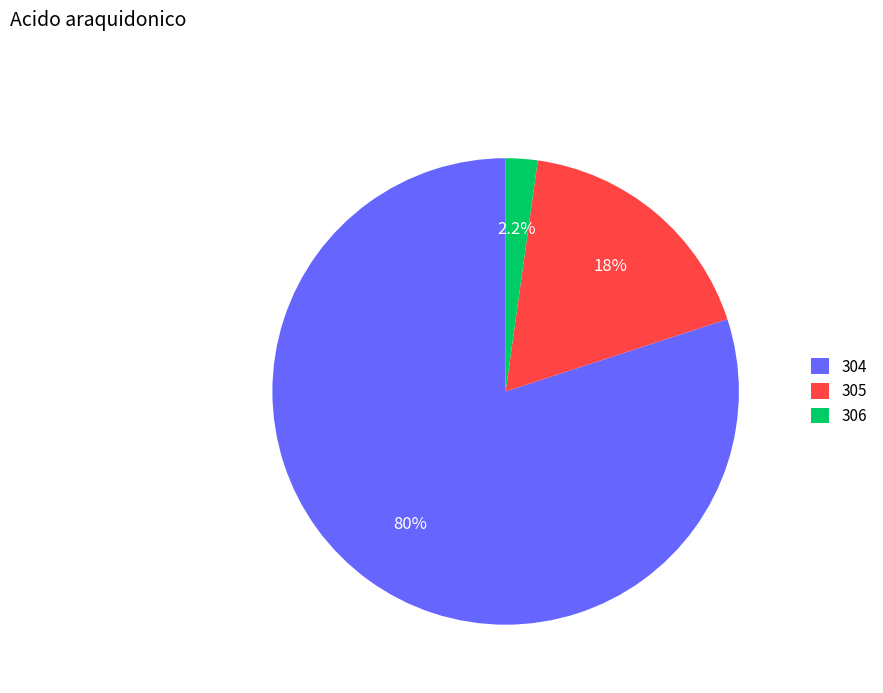

What portion of the pie excludes 306?

97.8%